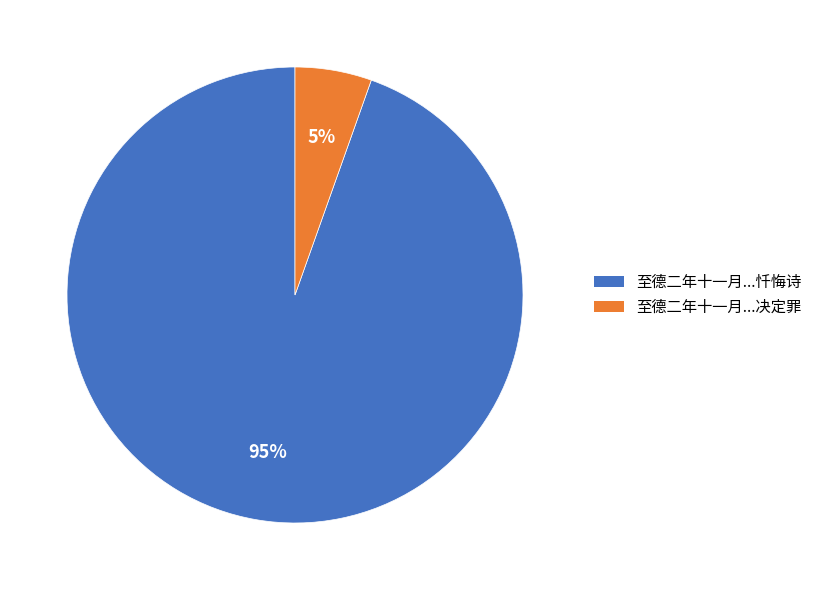

Which has a higher value, 至德二年十一月...决定罪 or 至德二年十一月...忏悔诗?

至德二年十一月...忏悔诗